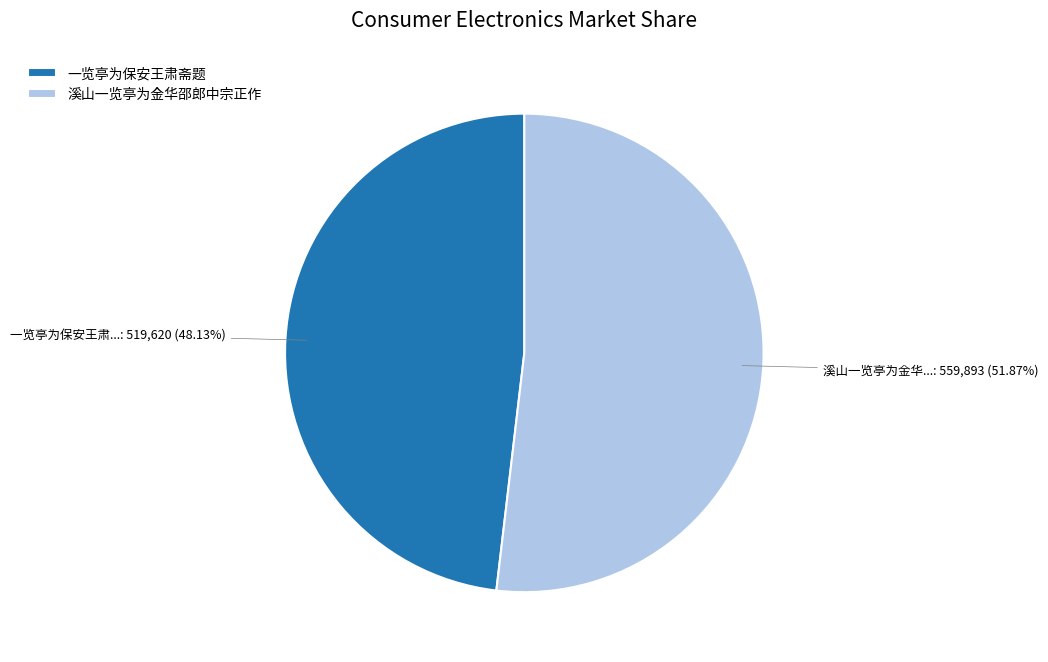

How many slices are in this pie chart?

2